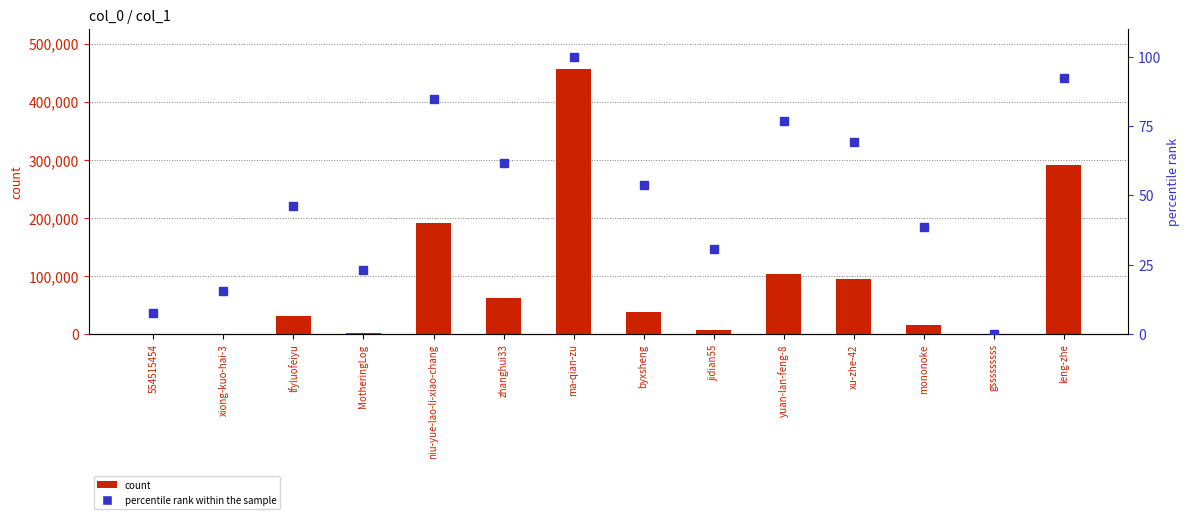

Is it true that count equals 30644.0 at lfyluofeiyu?

True